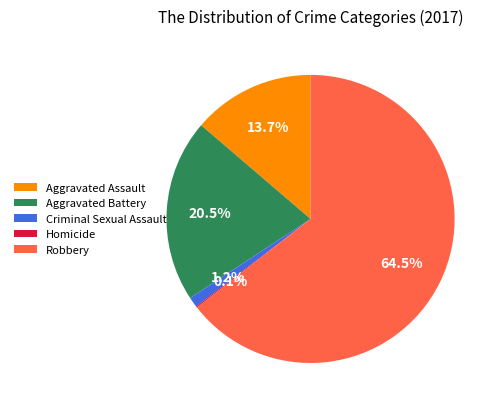

To the nearest percent, what is the average slice percentage?

20%